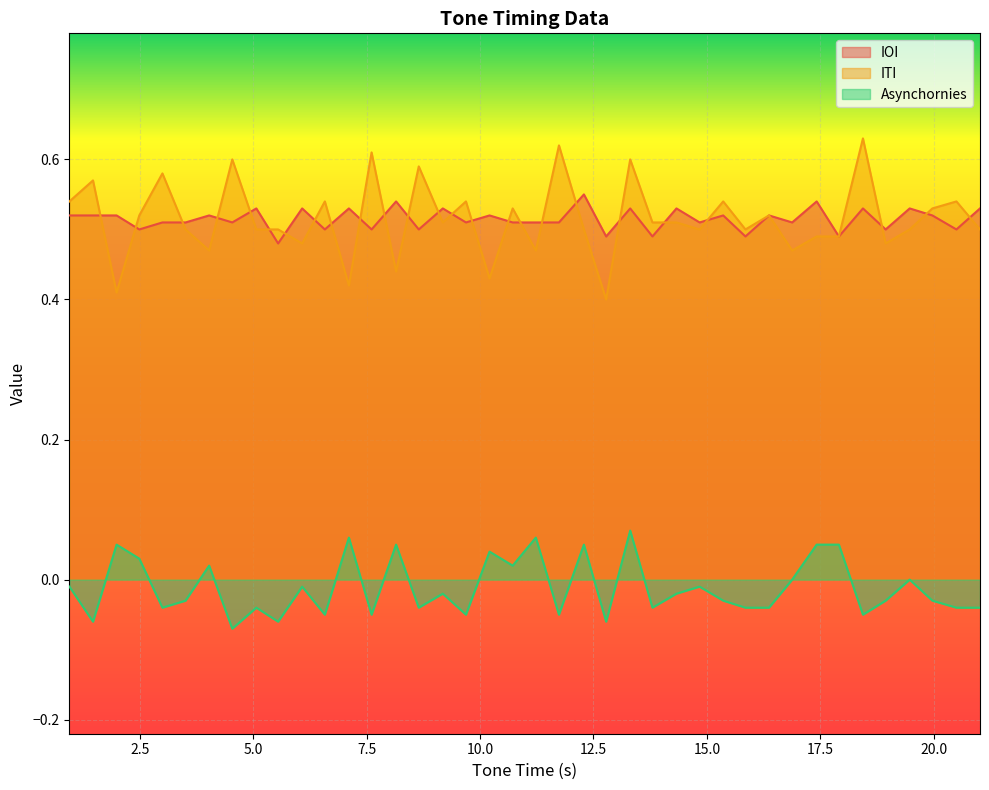

Which series has the widest spread of values?

ITI